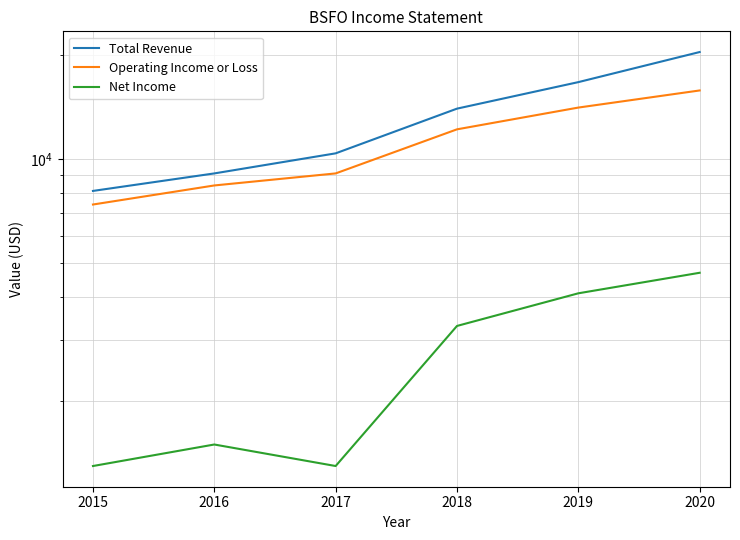

True or false: Total Revenue has a value of 5237 at 2019.

False